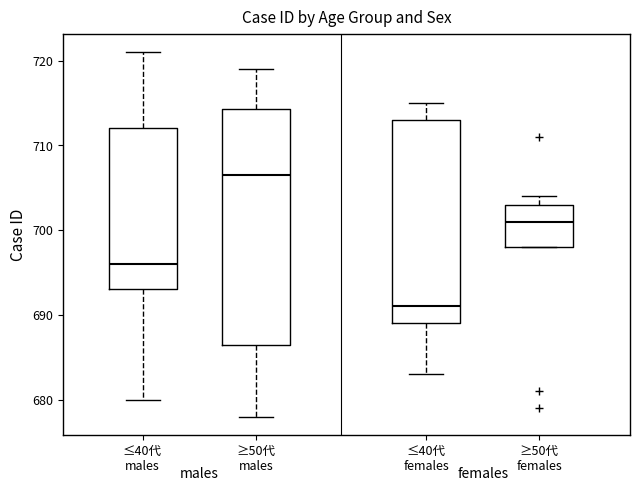

Which box has the lowest median line?

≤40代 females